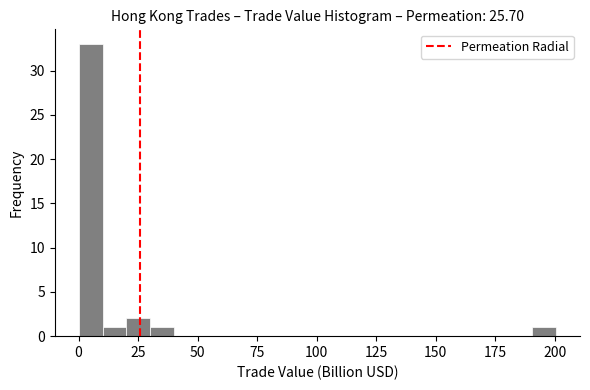

Read against the x-axis, roughly where is the centre of the tallest bar?

5